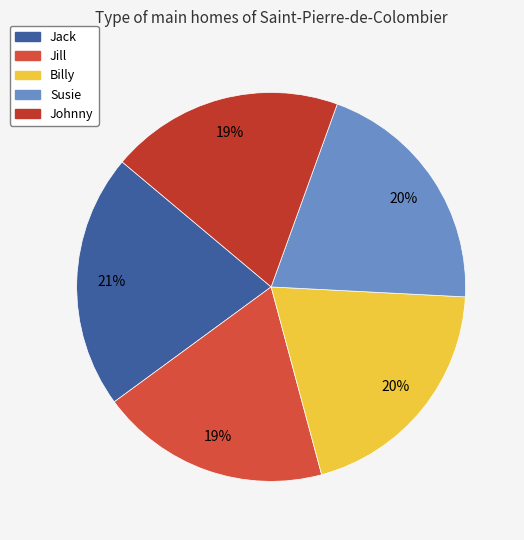

To the nearest percent, what is the combined percentage of Johnny and Susie?

40%